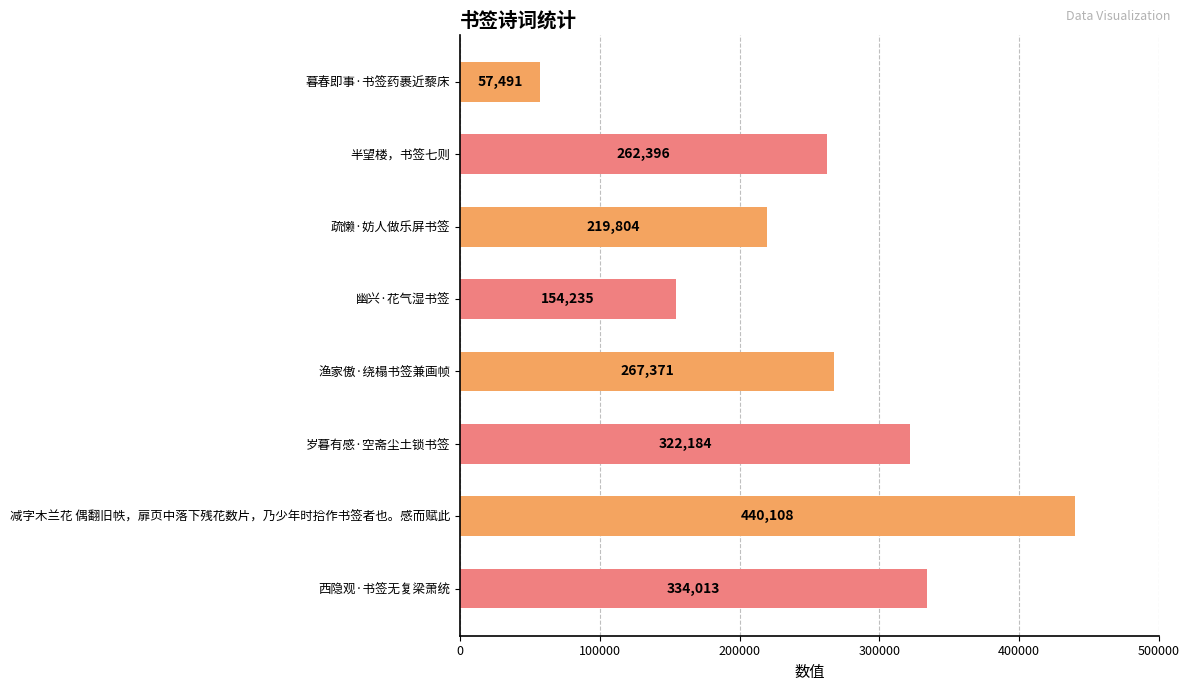

Reading top to bottom, list all the values displayed in this chart.

57491	262396	219804	154235	267371	322184	440108	334013